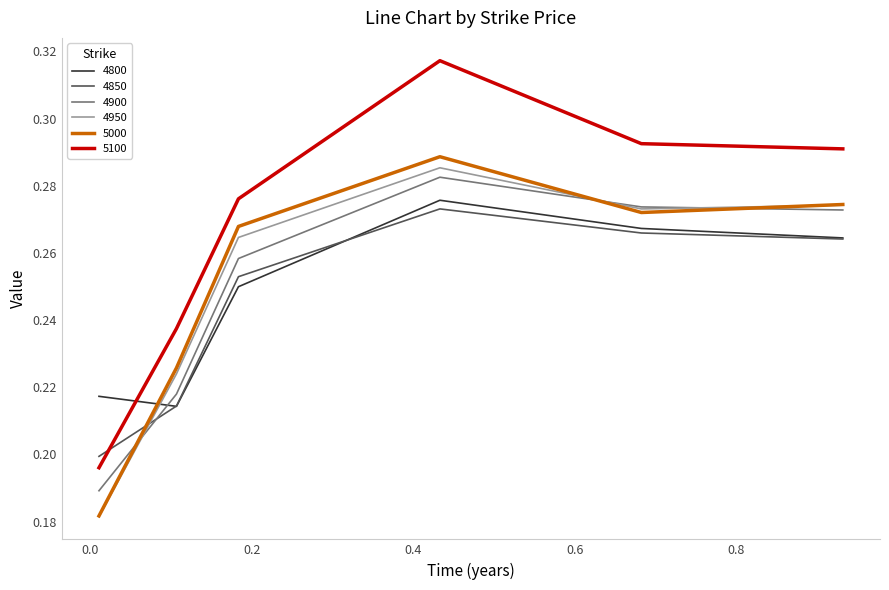

After their last crossing, which series has the higher values: 4850 or 4950?

4950